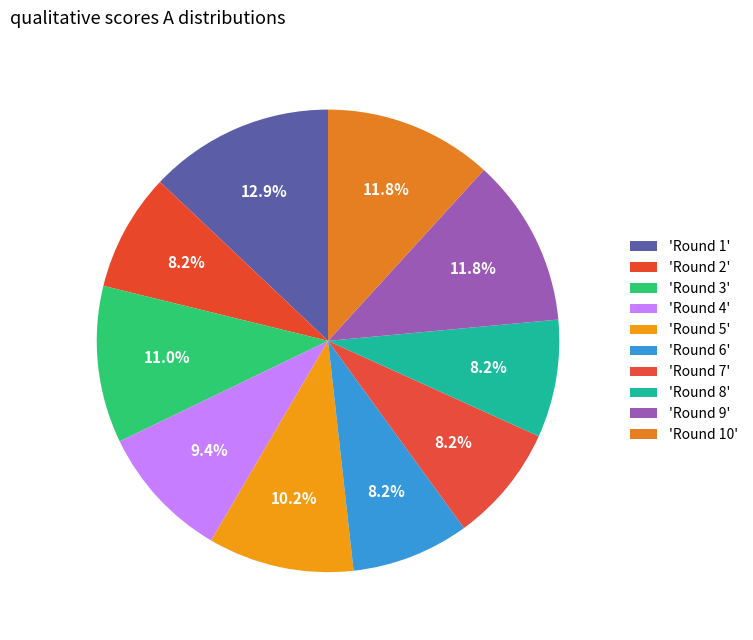

How many segments does this pie chart have?

10